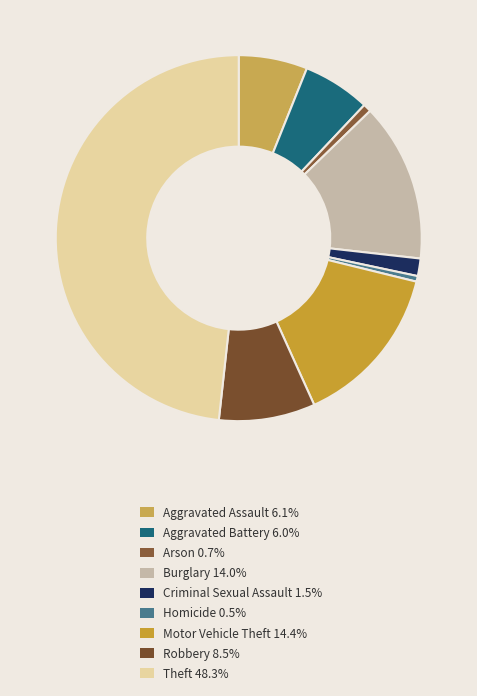

Count the number of slices in the pie.

9